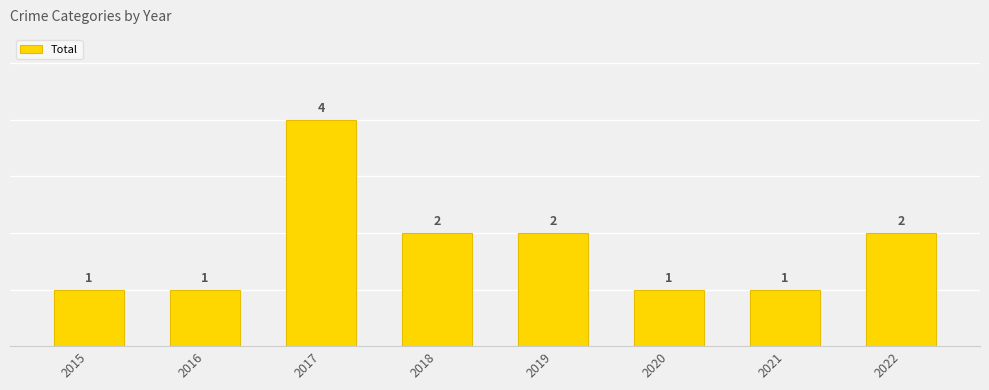

What is the ratio of the value at 2020 to the value at 2016?

1.0